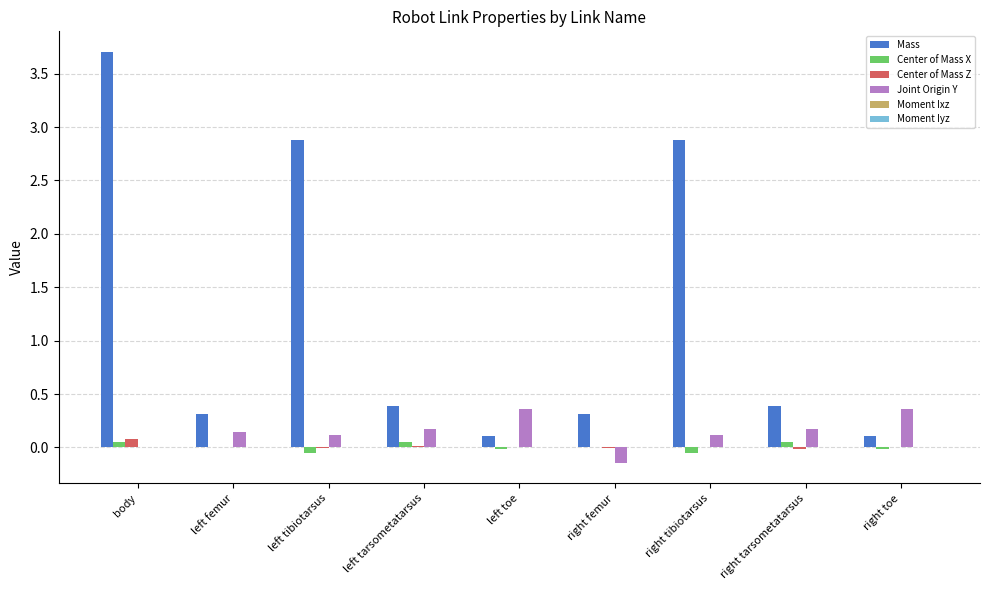

Are the bars horizontal?

No